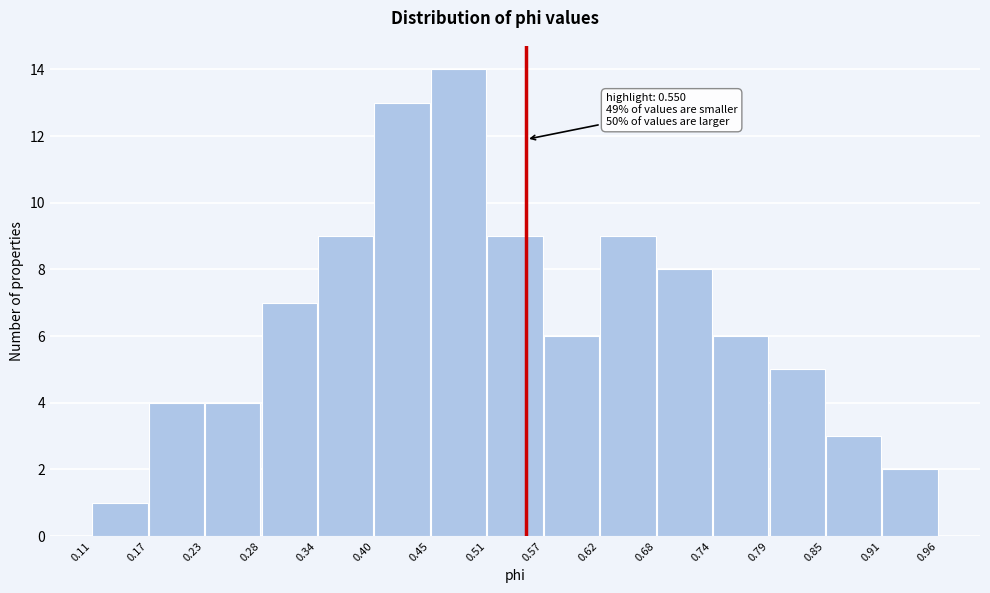

Which range on the x-axis has the tallest bar?

0.45 to 0.51